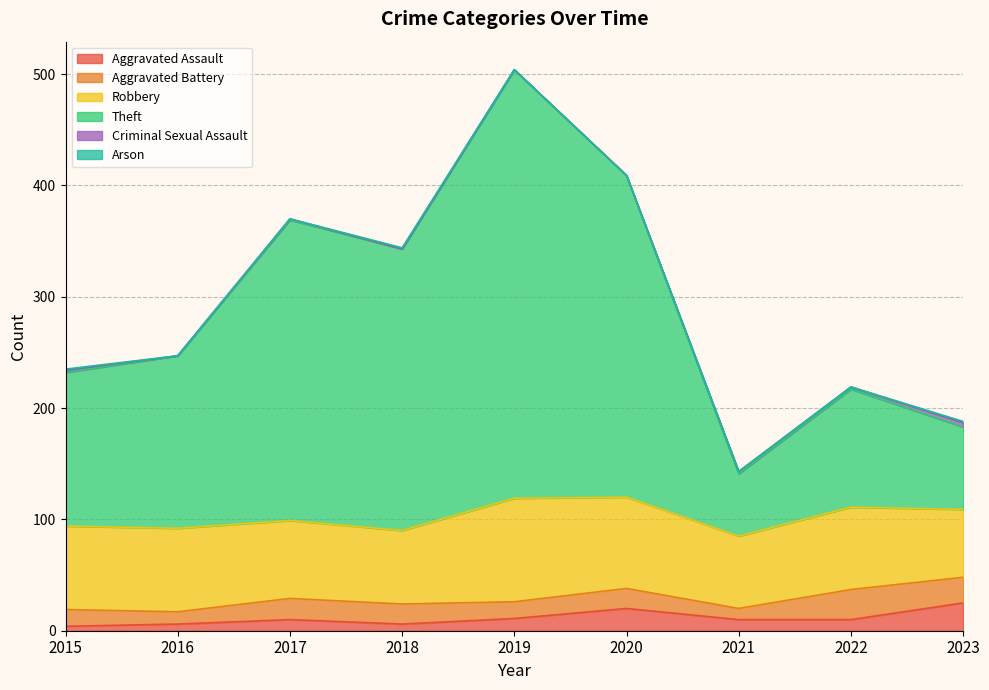

Between 2015 and 2021, which series saw the biggest shift?

Theft